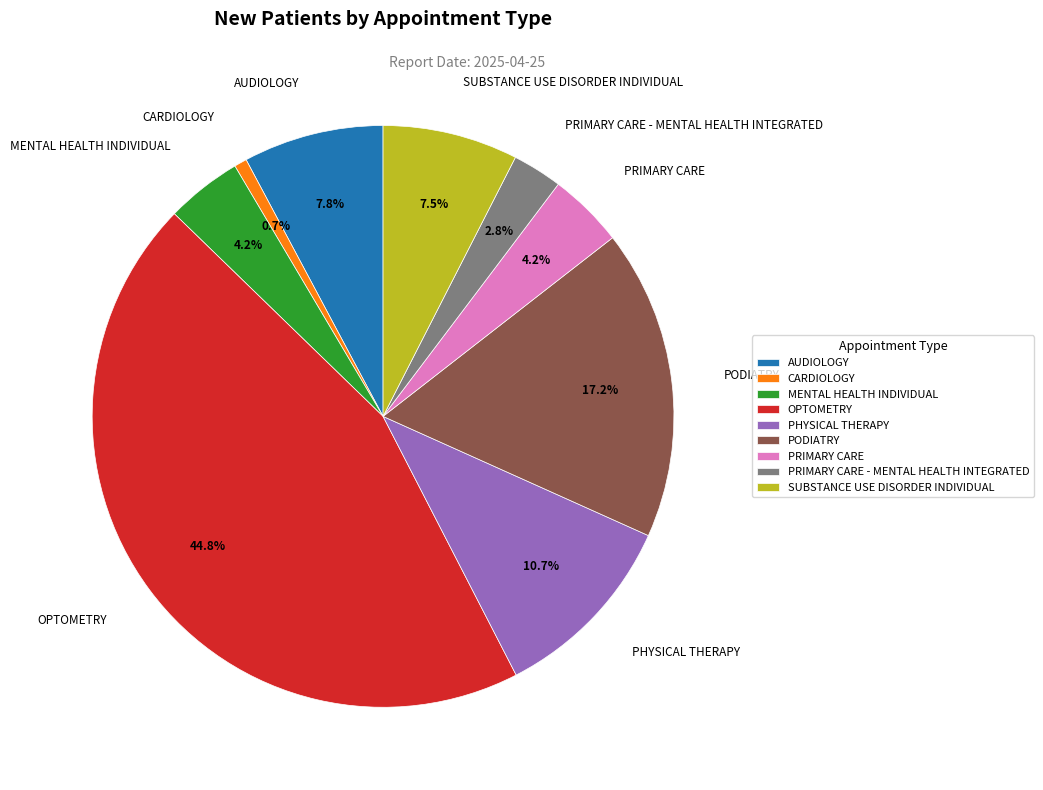

How many segments does this pie chart have?

9